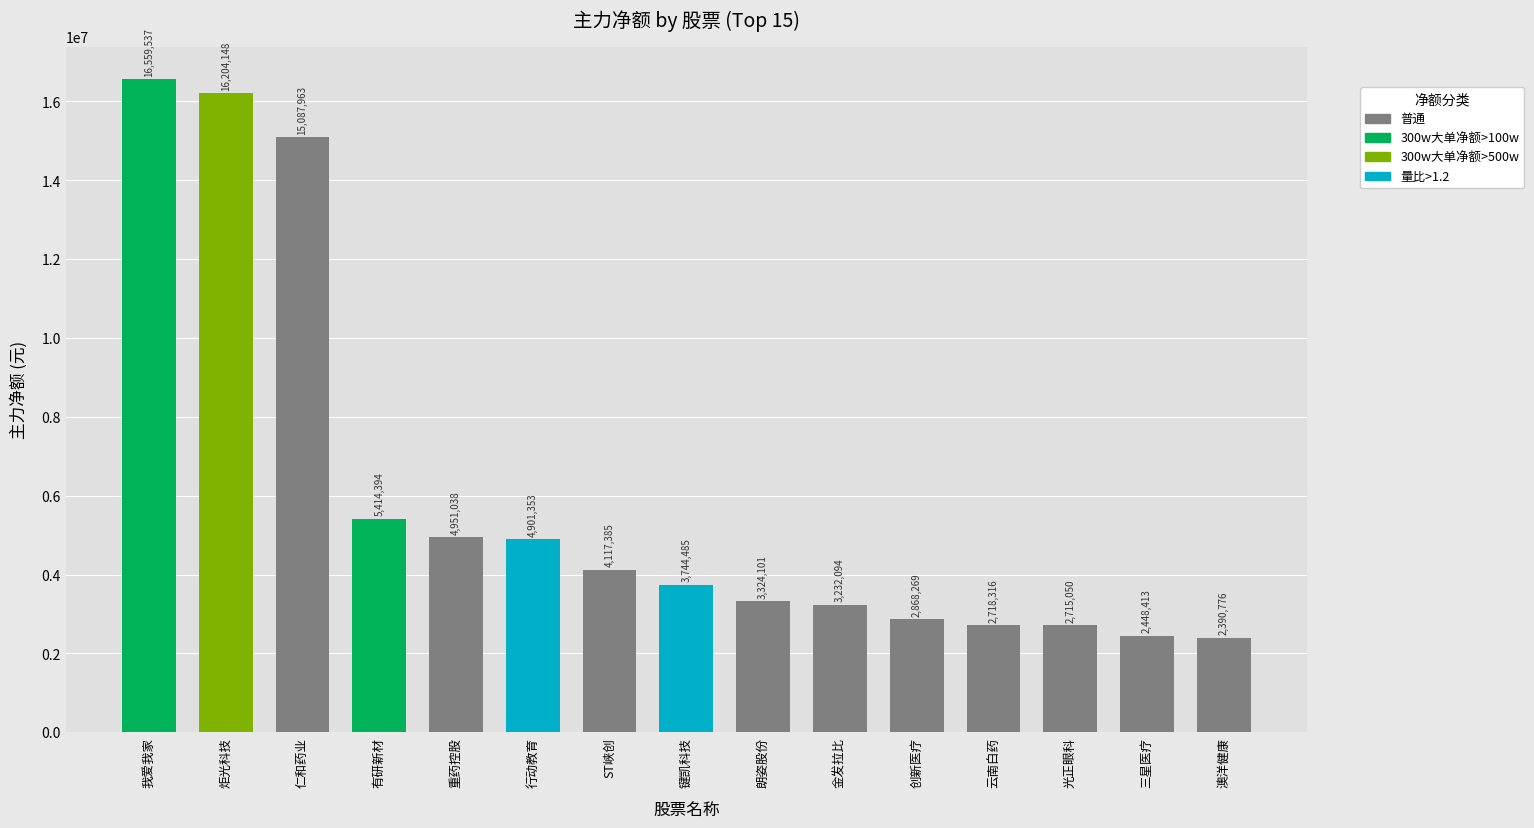

The value at 三星医疗 is 920642. True or false?

False